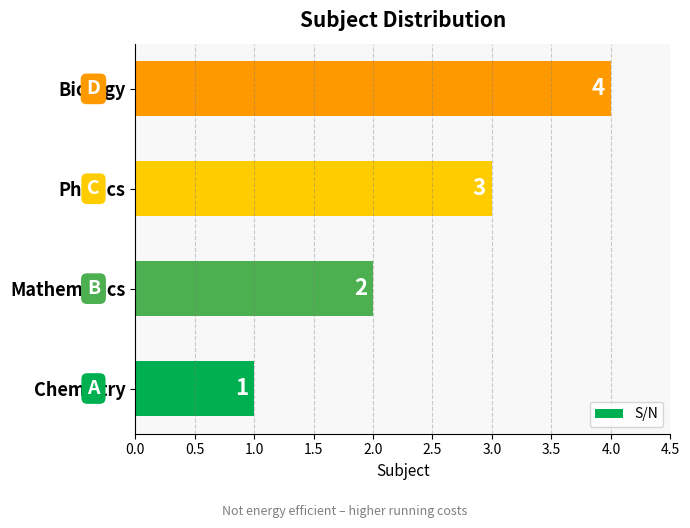

Which category has the highest value across all series?

Biology